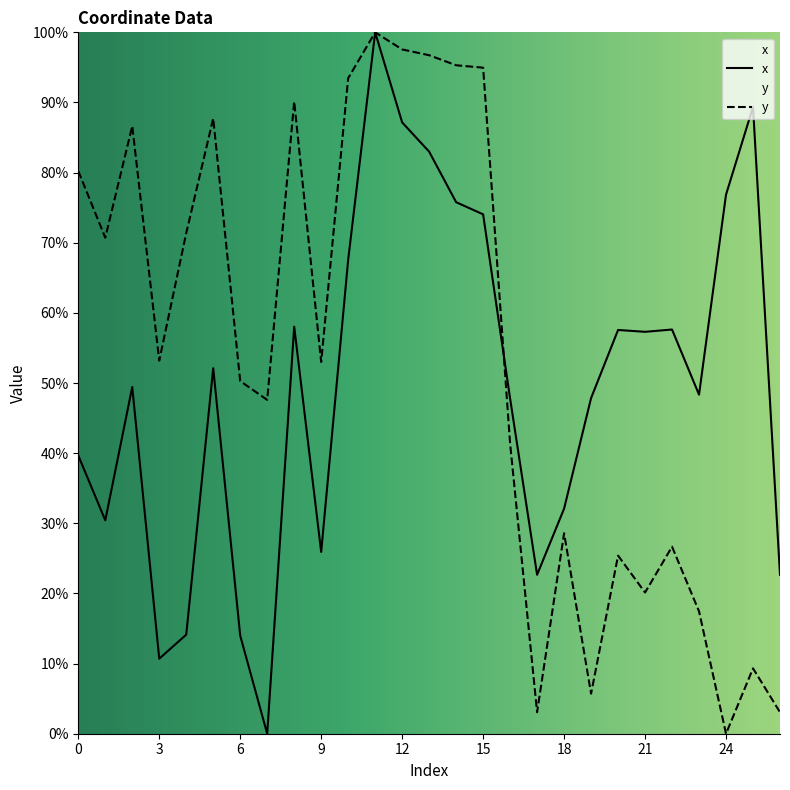

The value of x at 16 is 24.2. True or false?

False